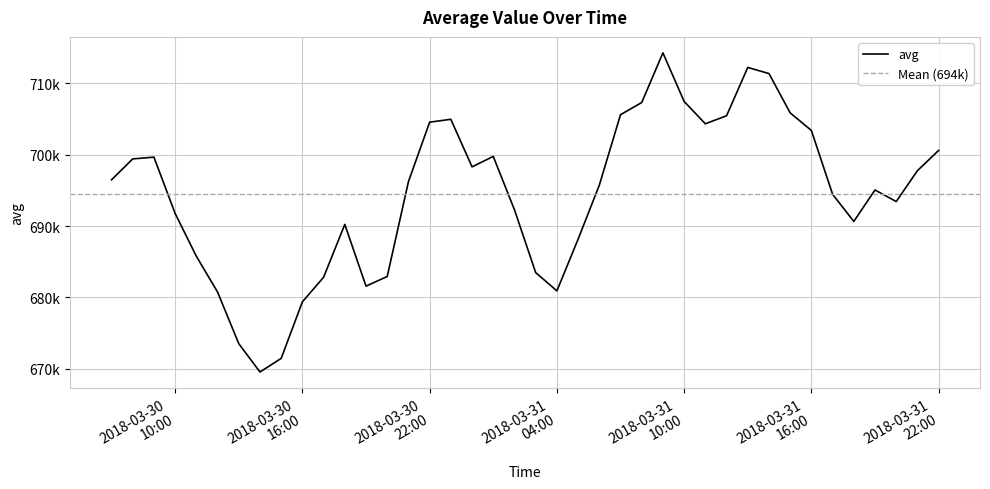

Reading right to left, list all the values displayed in this chart.

2018-03-31 21:59:59=700608.3	2018-03-31 20:59:59=697770.3	2018-03-31 19:59:57=693442.7	2018-03-31 18:59:57=695060.3	2018-03-31 17:59:59=690658.7	2018-03-31 16:59:59=694460.0	2018-03-31 15:59:55=703404.3	2018-03-31 14:59:59=705866.7	2018-03-31 13:59:58=711377.0	2018-03-31 12:59:59=712233.3	2018-03-31 11:59:59=705464.7	2018-03-31 10:59:58=704339.0	2018-03-31 09:59:58=707466.7	2018-03-31 08:59:59=714279.7	2018-03-31 07:59:59=707320.7	2018-03-31 06:59:58=705609.0	2018-03-31 05:59:59=695738.3	2018-03-31 04:59:59=688166.3	2018-03-31 03:59:59=680925.3	2018-03-31 02:59:58=683490.0	2018-03-31 01:59:59=692288.0	2018-03-31 00:59:57=699766.3	2018-03-30 23:59:59=698303.0	2018-03-30 22:59:57=704969.0	2018-03-30 21:59:59=704566.7	2018-03-30 20:59:59=696223.7	2018-03-30 19:59:59=682941.0	2018-03-30 18:59:59=681589.7	2018-03-30 17:59:59=690239.0	2018-03-30 16:59:59=682833.3	2018-03-30 15:59:59=679386.7	2018-03-30 14:59:59=671464.0	2018-03-30 13:59:59=669559.3	2018-03-30 12:59:59=673529.3	2018-03-30 11:59:59=680763.7	2018-03-30 10:59:59=685779.3	2018-03-30 09:59:57=691775.3	2018-03-30 08:59:59=699663.3	2018-03-30 07:59:57=699418.0	2018-03-30 06:59:59=696487.0